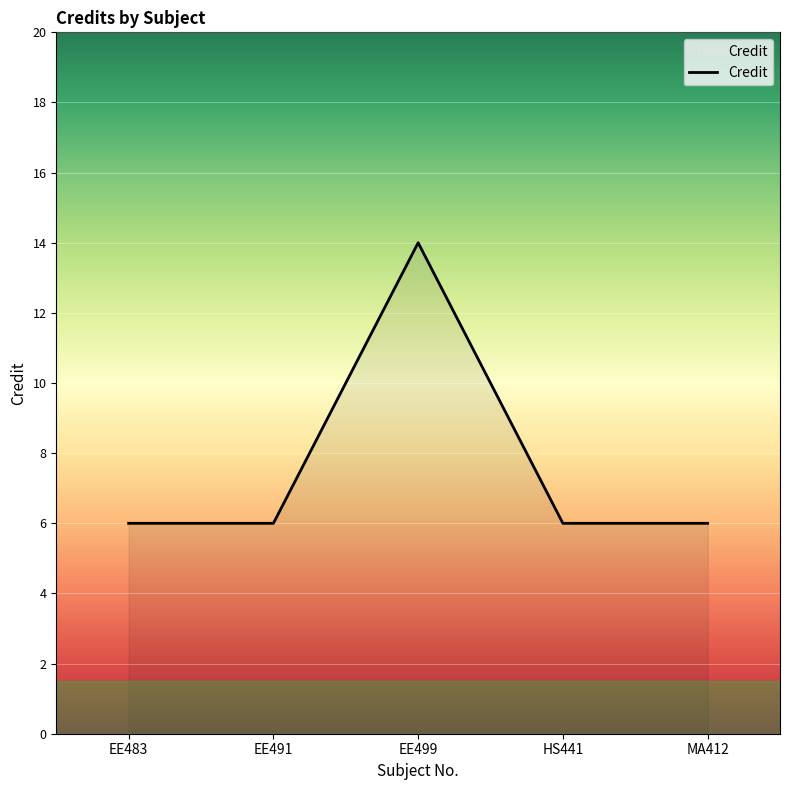

True or false: the data has more than 2 interior local peaks.

False